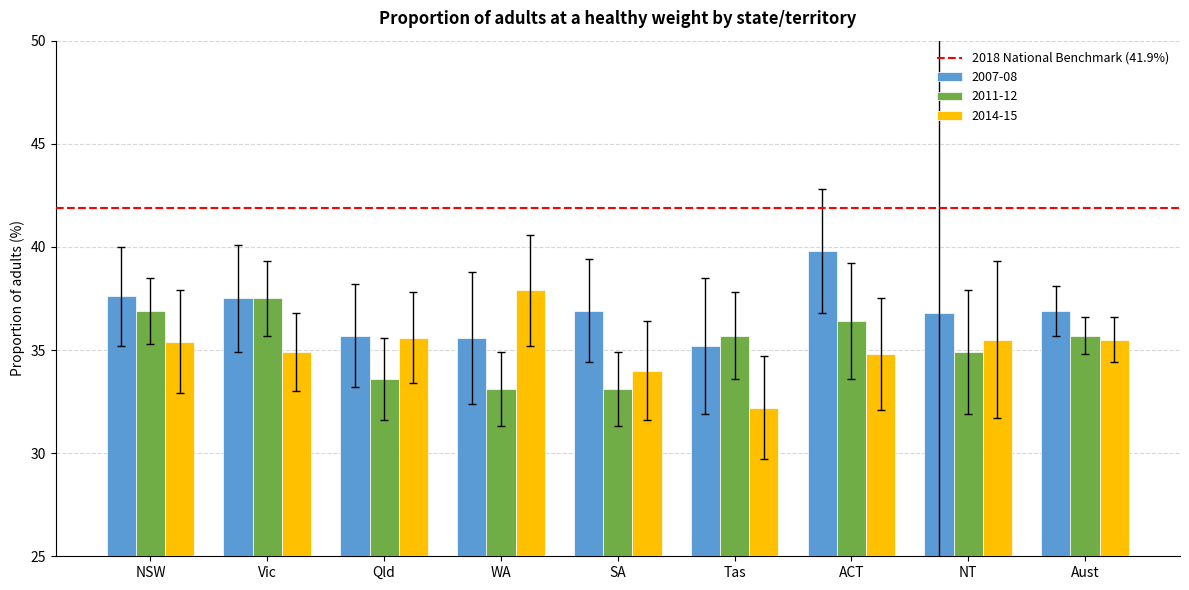

Reading right to left, what are all the values shown in this chart?

2007-08: Aust=36.9	NT=36.8	ACT=39.8	Tas=35.2	SA=36.9	WA=35.6	Qld=35.7	Vic=37.5	NSW=37.6
2011-12: Aust=35.7	NT=34.9	ACT=36.4	Tas=35.7	SA=33.1	WA=33.1	Qld=33.6	Vic=37.5	NSW=36.9
2014-15: Aust=35.5	NT=35.5	ACT=34.8	Tas=32.2	SA=34.0	WA=37.9	Qld=35.6	Vic=34.9	NSW=35.4